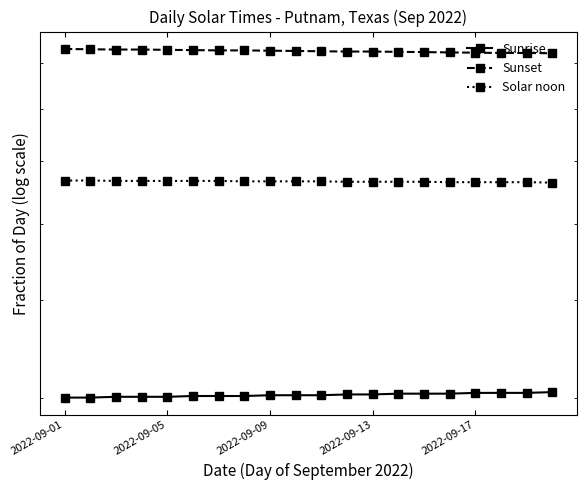

True or false: Sunrise and Solar noon cross at least once.

False